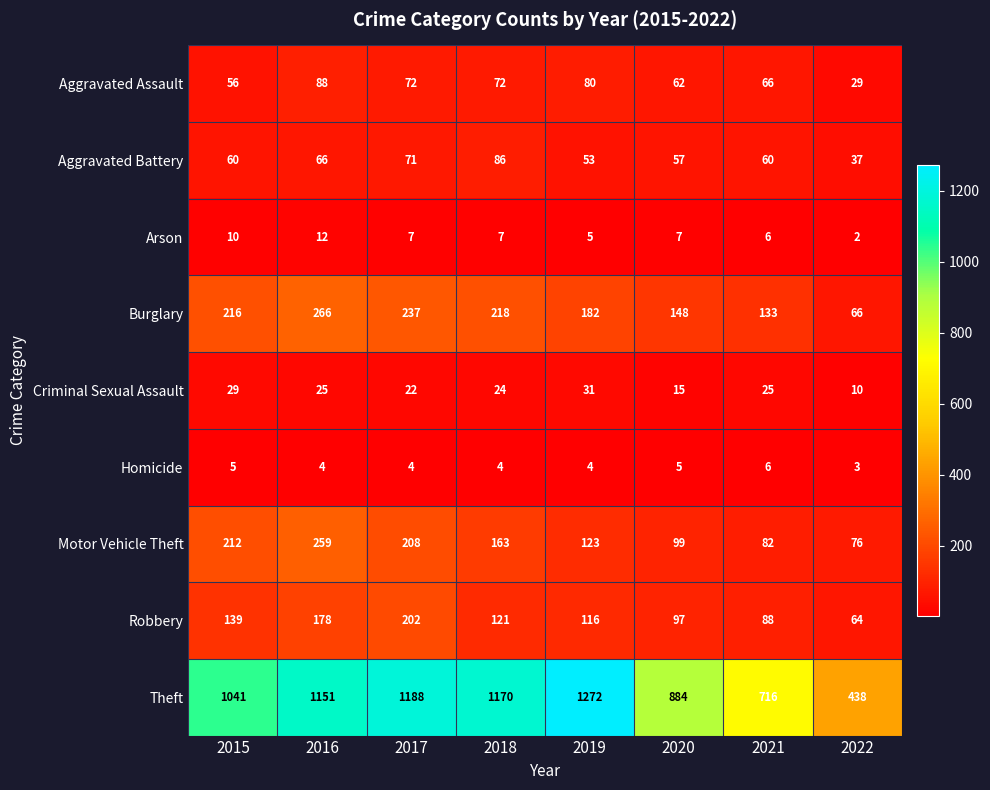

Which series has the largest total across all categories?

Theft